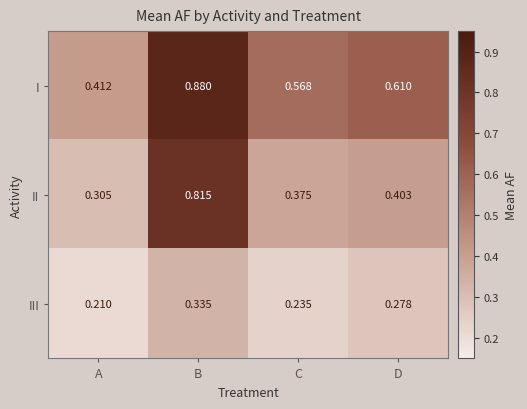

Which series has the largest total across all categories?

I